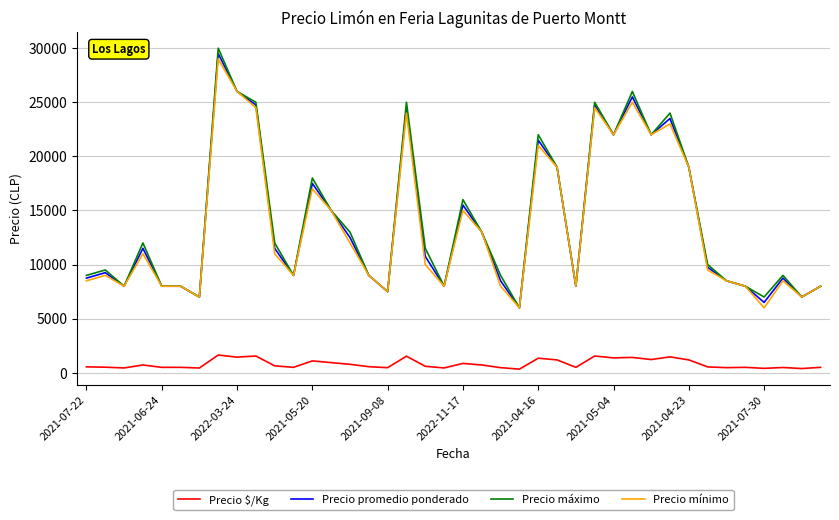

What is the greatest value displayed?

30000